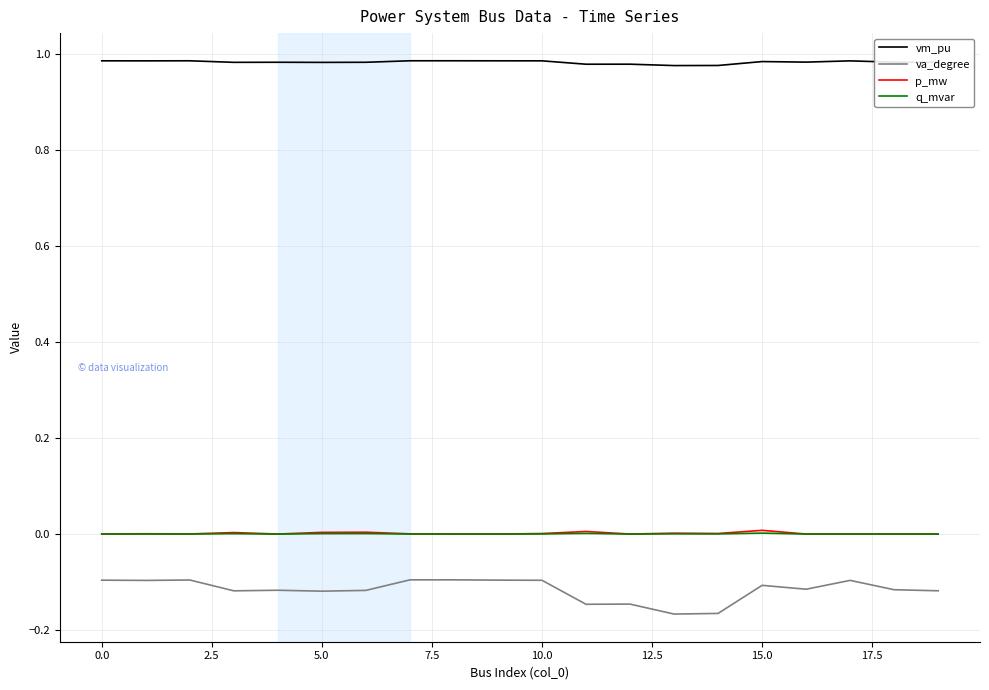

Which series has the largest total across all categories?

vm_pu